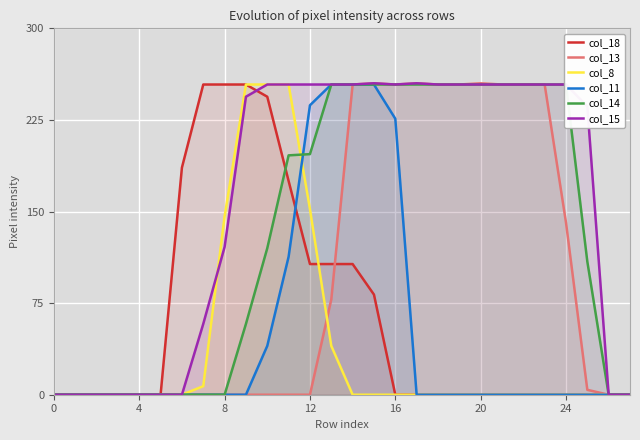

How many distinct data groups are displayed?

6